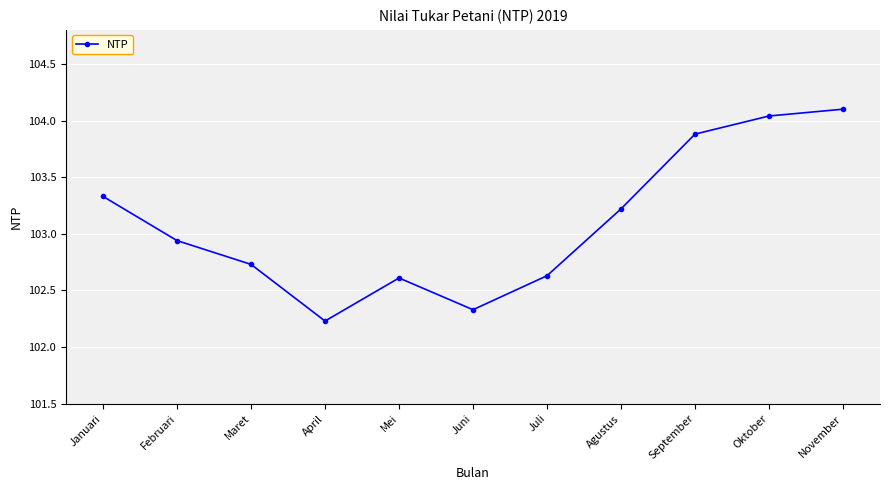

What is the change in value from Juli to Oktober?

+1.4